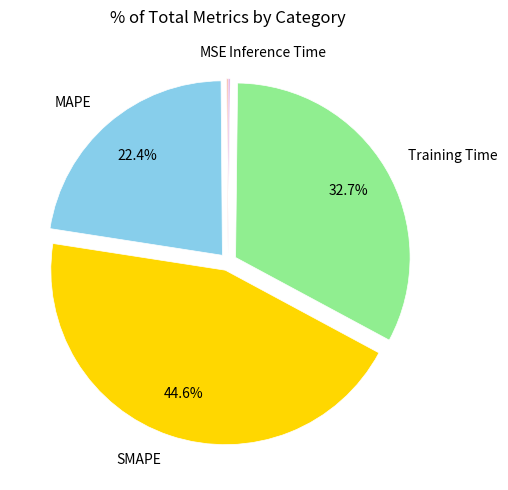

Which has a higher value, SMAPE or Training Time?

SMAPE